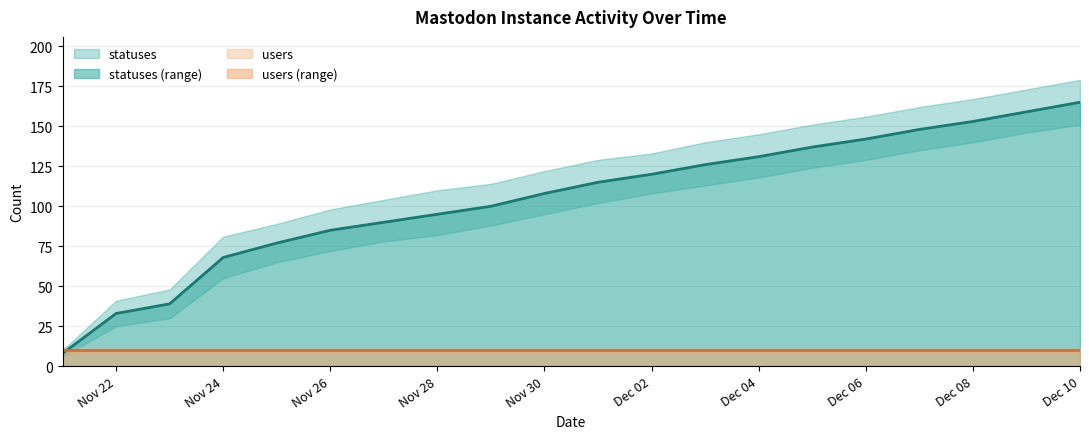

Is it true that statuses equals 84 at Dec 06?

False